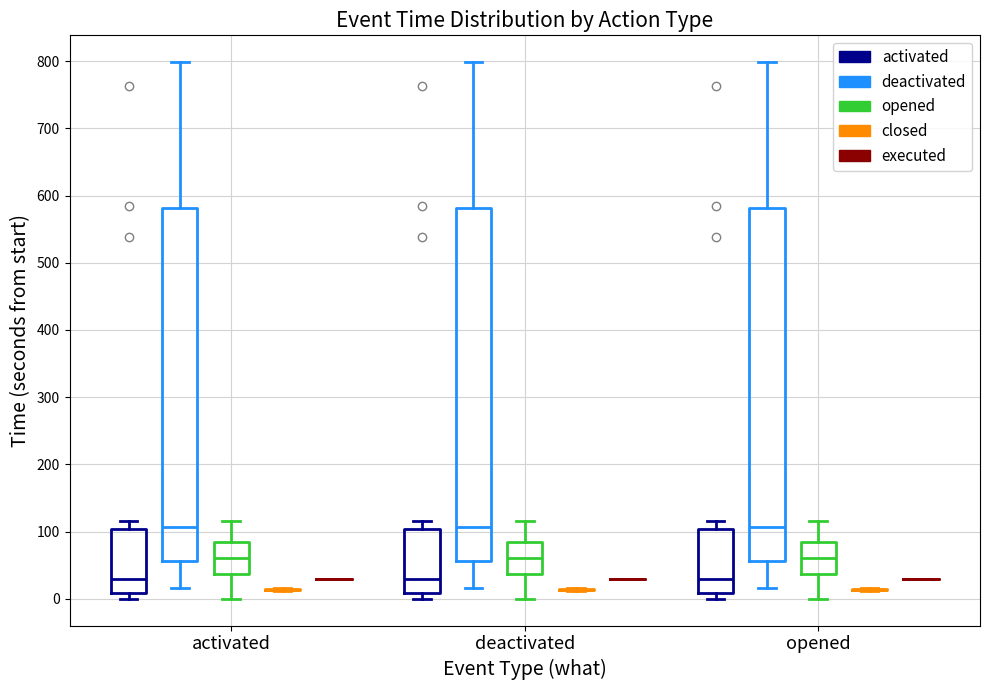

Reading left to right, transcribe this box plot: for each box, give where its median line is, the range the box spans, and where its two whiskers end, as read against the y-axis. The values are not printed on the chart, so give them approximately, as read against the axis.

activated (activated): median 30, box 10 to 100, whiskers 0 to 120
activated (deactivated): median 110, box 60 to 580, whiskers 20 to 800
activated (opened): median 60, box 40 to 80, whiskers 0 to 120
activated (closed): box collapsed to a line at 10, whiskers 10 to 20
activated (executed): box collapsed to a line at 30, whiskers 30 to 30
deactivated (activated): median 30, box 10 to 100, whiskers 0 to 120
deactivated (deactivated): median 110, box 60 to 580, whiskers 20 to 800
deactivated (opened): median 60, box 40 to 80, whiskers 0 to 120
deactivated (closed): box collapsed to a line at 10, whiskers 10 to 20
deactivated (executed): box collapsed to a line at 30, whiskers 30 to 30
opened (activated): median 30, box 10 to 100, whiskers 0 to 120
opened (deactivated): median 110, box 60 to 580, whiskers 20 to 800
opened (opened): median 60, box 40 to 80, whiskers 0 to 120
opened (closed): box collapsed to a line at 10, whiskers 10 to 20
opened (executed): box collapsed to a line at 30, whiskers 30 to 30